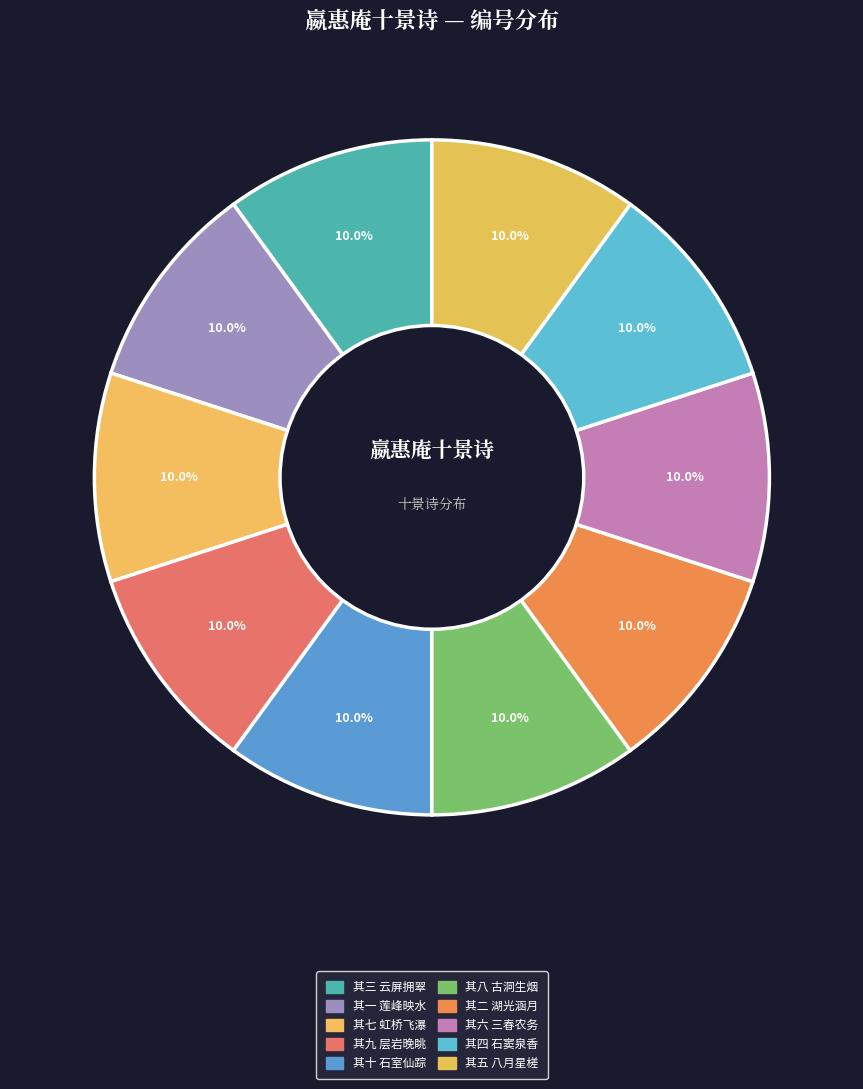

Count the number of slices in the pie.

10